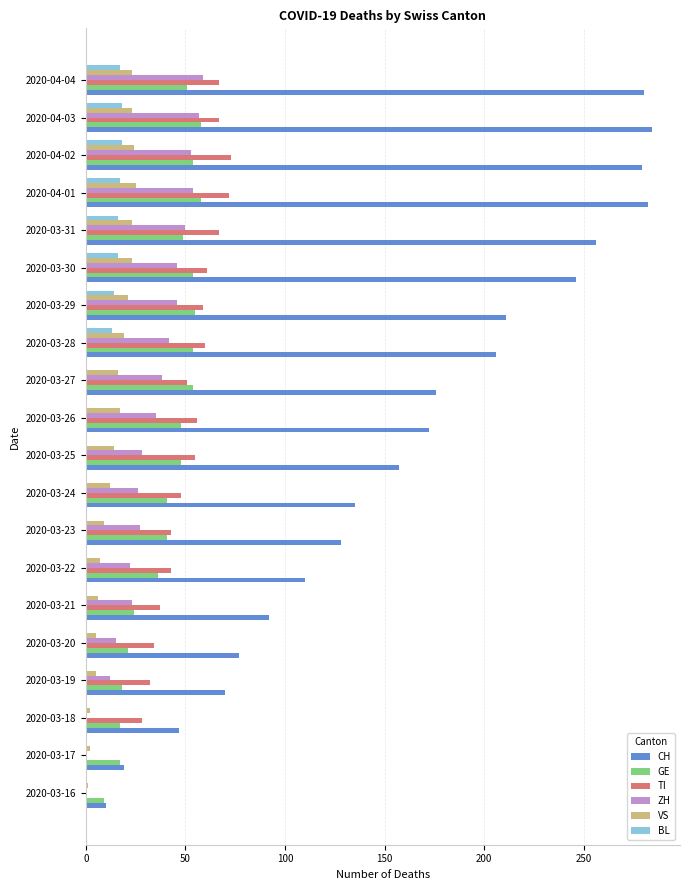

The value of TI at 2020-03-21 is 37. True or false?

True